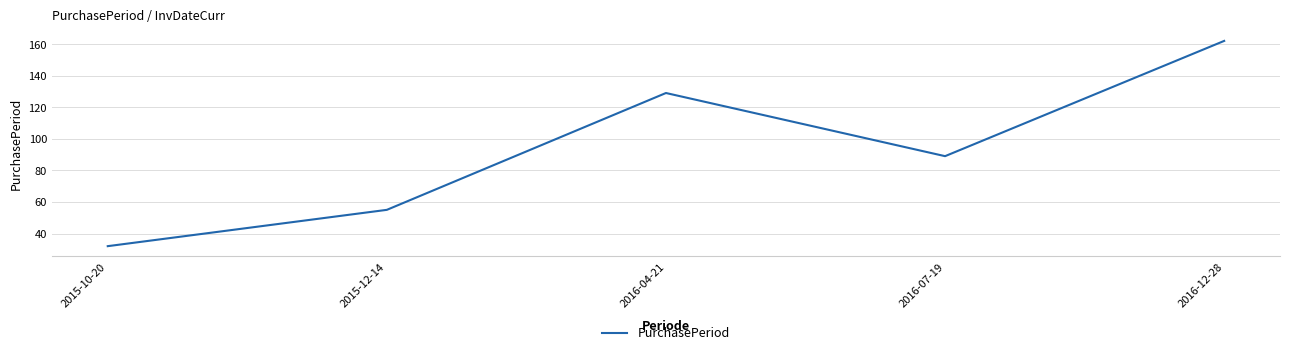

Reading right to left, list all the values displayed in this chart.

2016-12-28=162	2016-07-19=89	2016-04-21=129	2015-12-14=55	2015-10-20=32